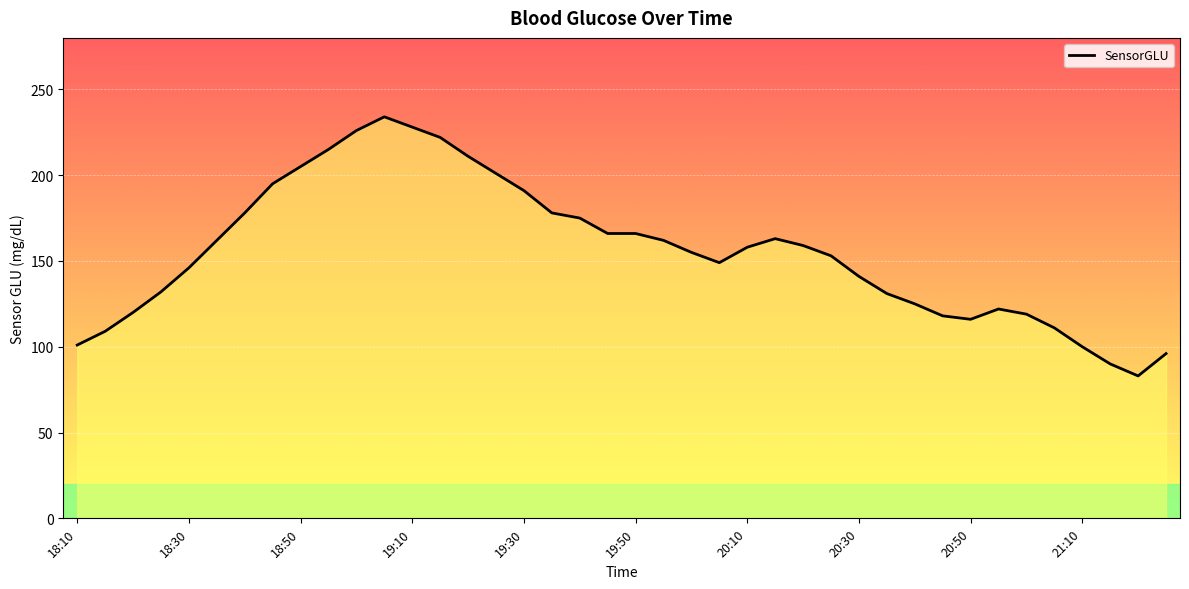

What is the difference between the maximum and minimum values?

151